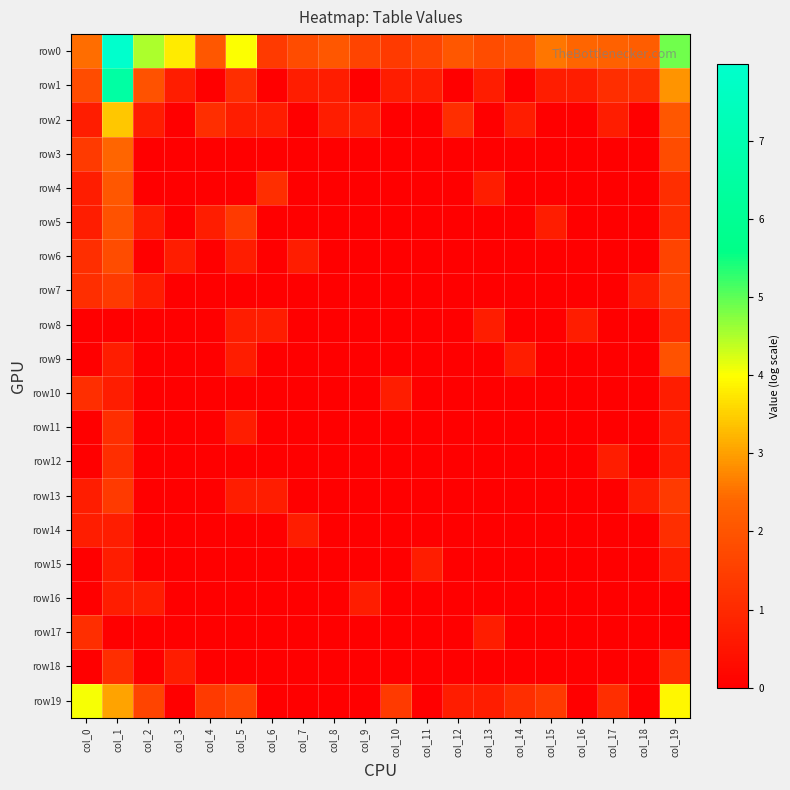

At which category does the chart reach its minimum across all series?

col_4